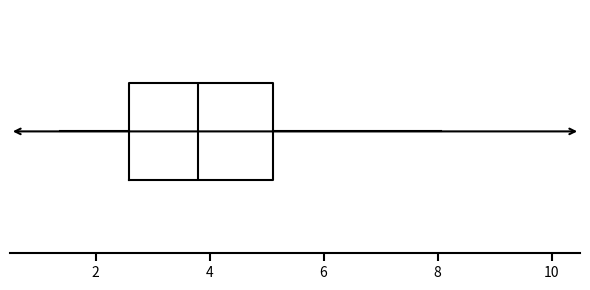

Transcribe this box plot: give where the median line is, the range the box spans, and where the two whiskers end, as read against the x-axis. The values are not printed on the chart, so give them approximately, as read against the axis.

median 3.8, box 2.6 to 5.2, whiskers 1.4 to 8.0